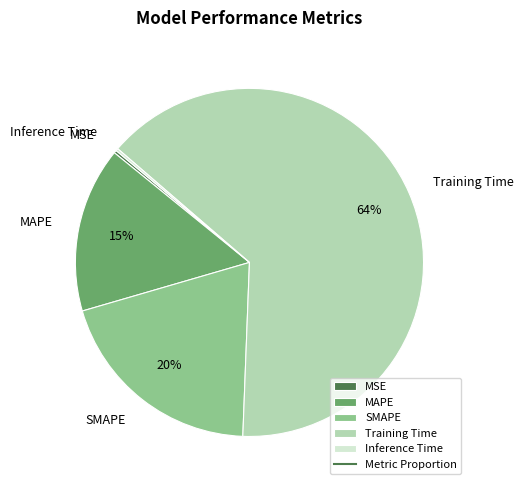

To the nearest percent, what is the difference between the Training Time and SMAPE slice percentages?

44%